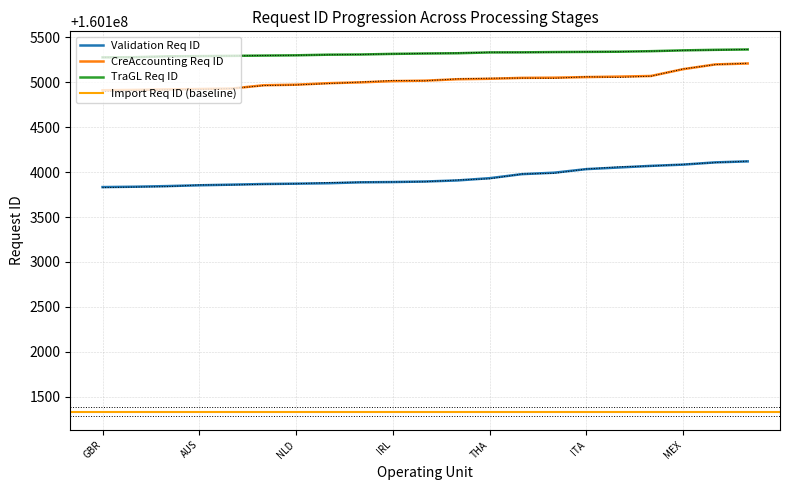

True or false: TraGL Req ID and CreAccounting Req ID intersect in this chart.

False